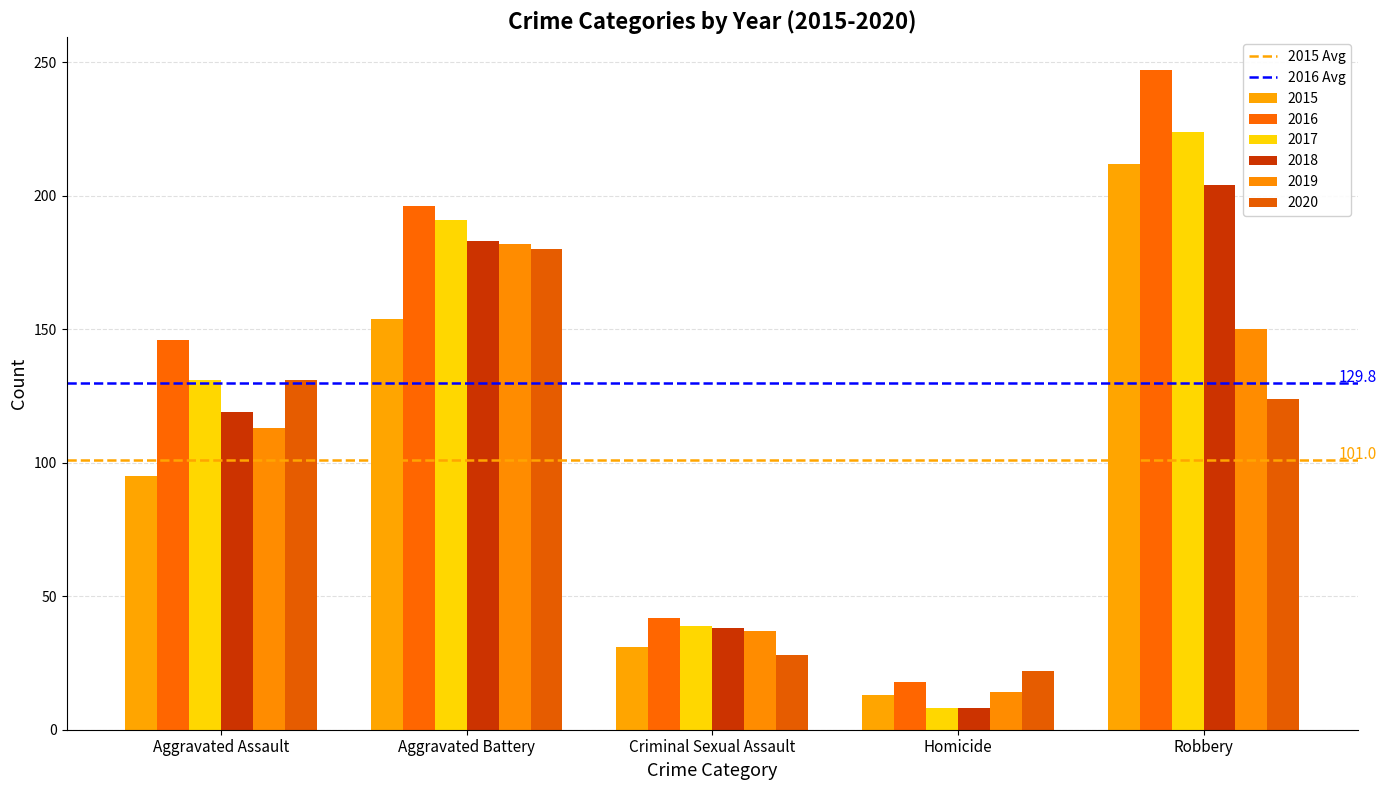

Are the bars grouped side by side (vs. stacked)?

Yes